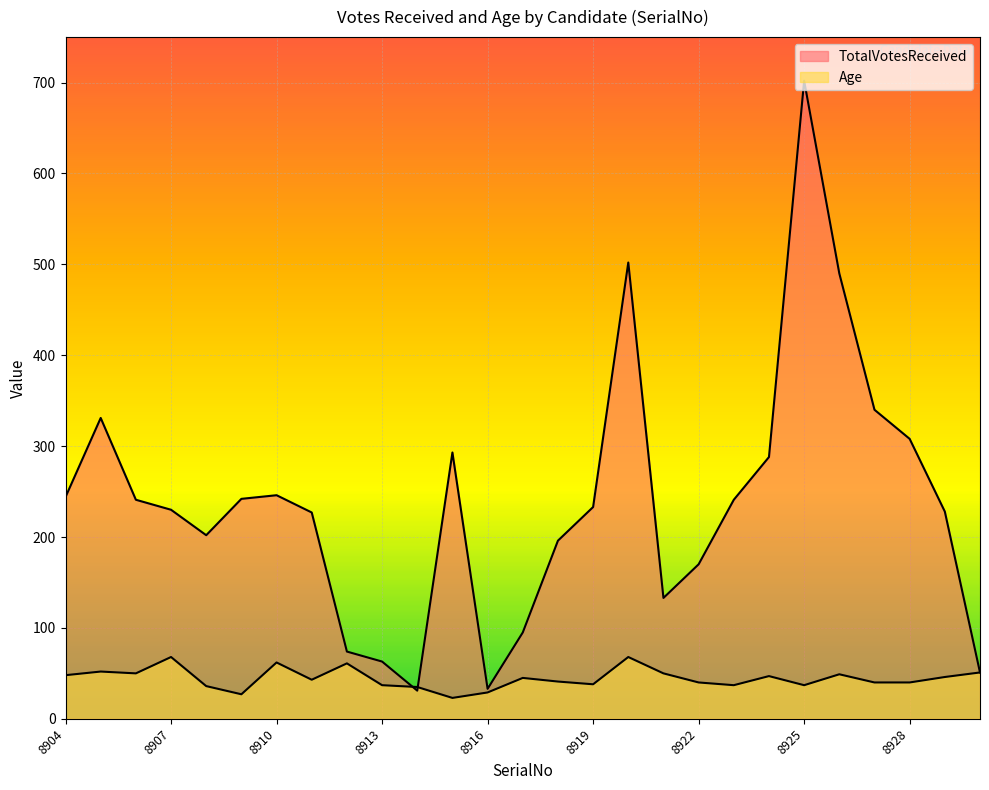

Which has a higher value, 8925 or 8908?

8925